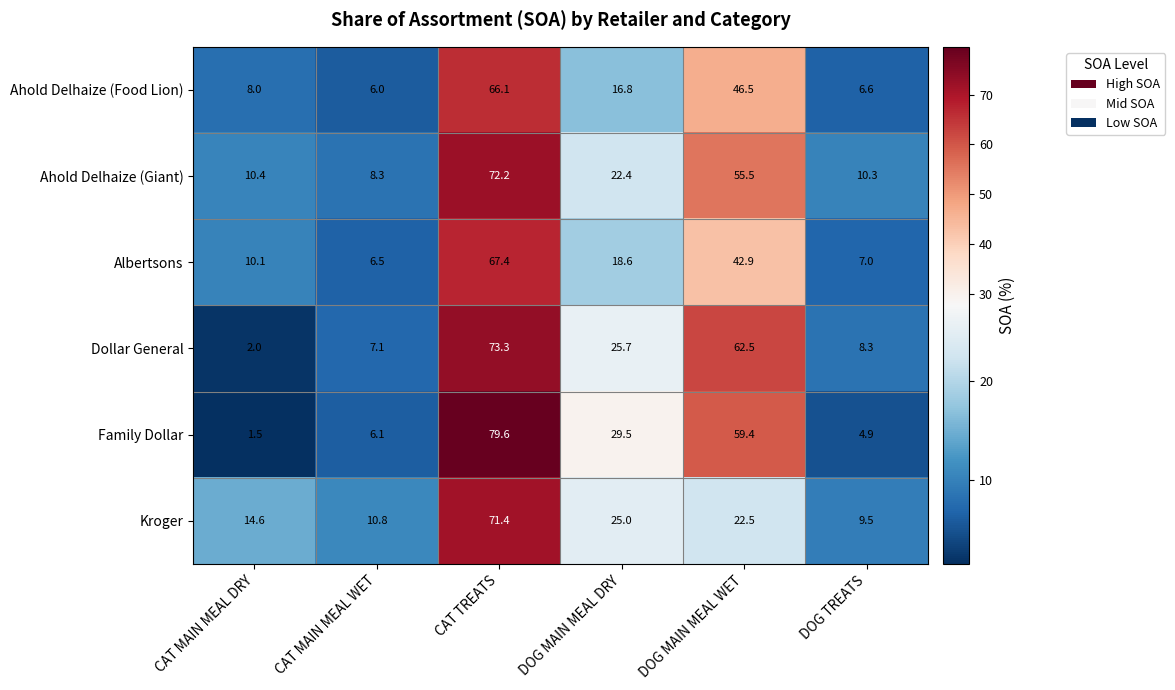

Between CAT MAIN MEAL WET and DOG TREATS, which series saw the biggest shift?

Ahold Delhaize (Giant)